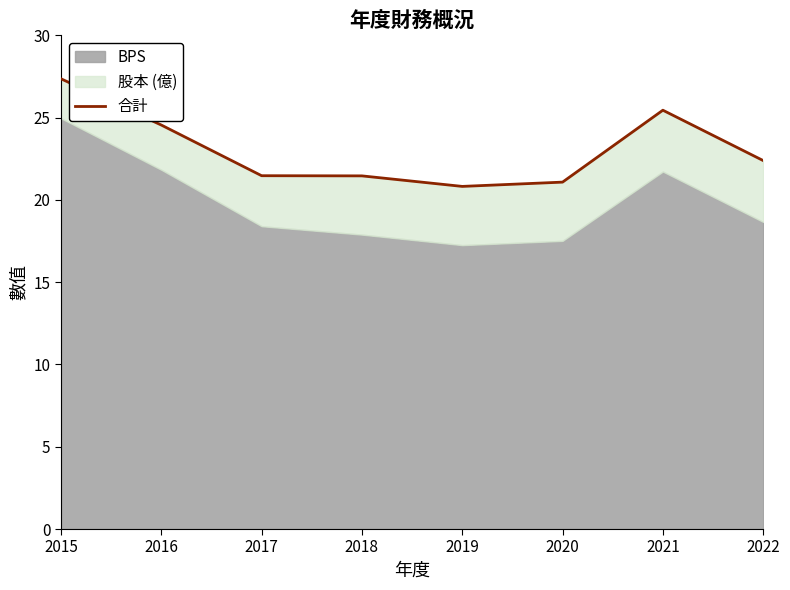

Which has a higher value, 2016 or 2021?

2021